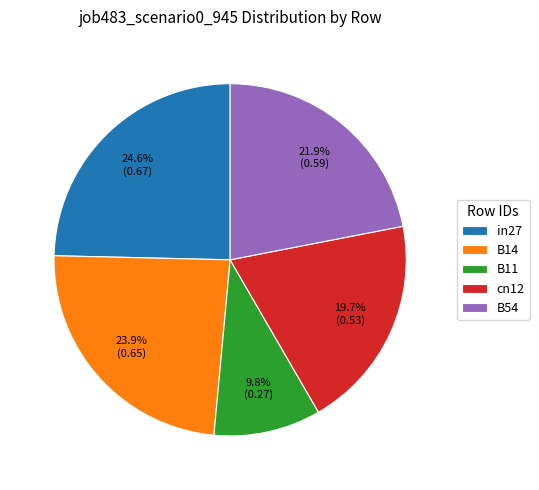

Does B14 account for over 50% of the chart?

No